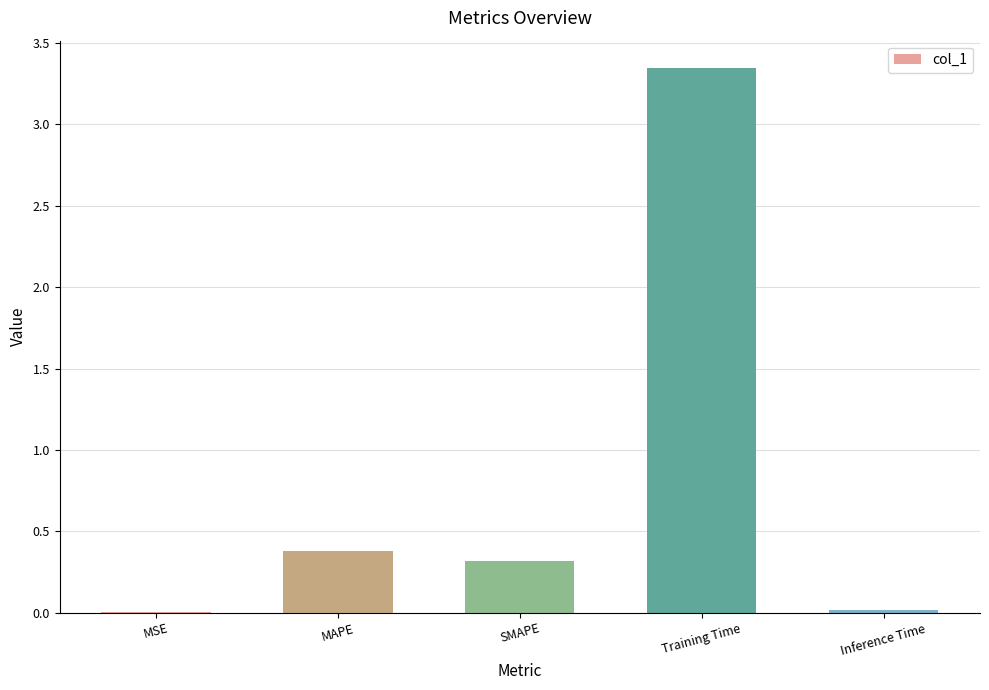

Which has a higher value, MSE or Training Time?

Training Time